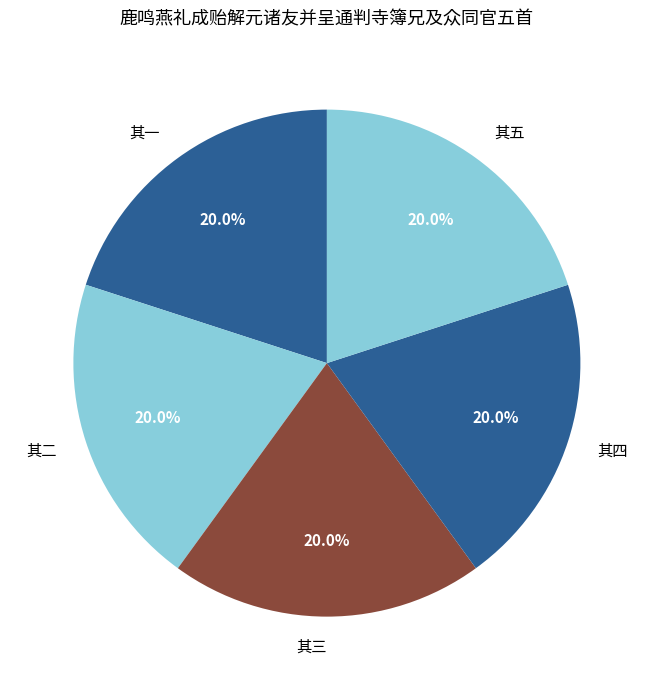

Combined, do 其二 and 其五 account for over 50%?

No